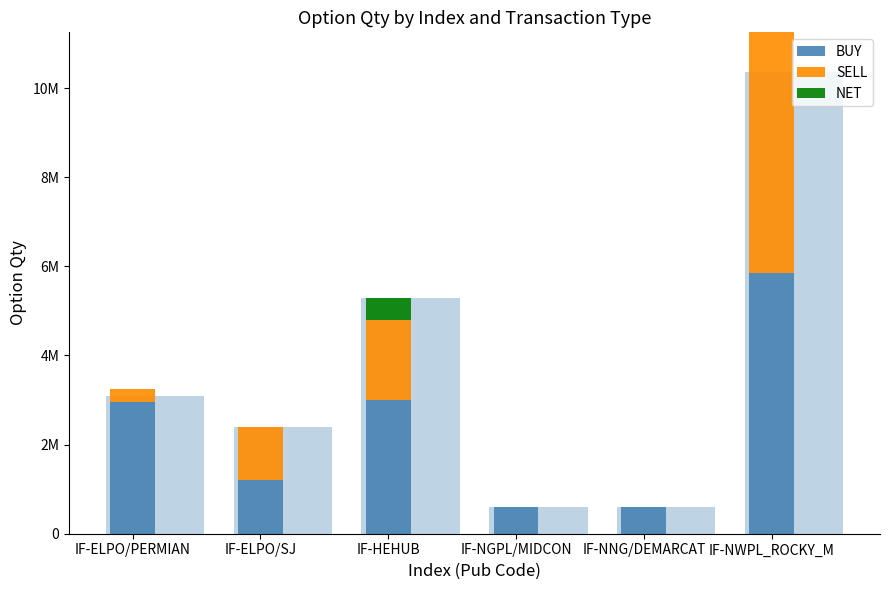

Which has a higher value, IF-ELPO/SJ or IF-ELPO/PERMIAN?

IF-ELPO/PERMIAN